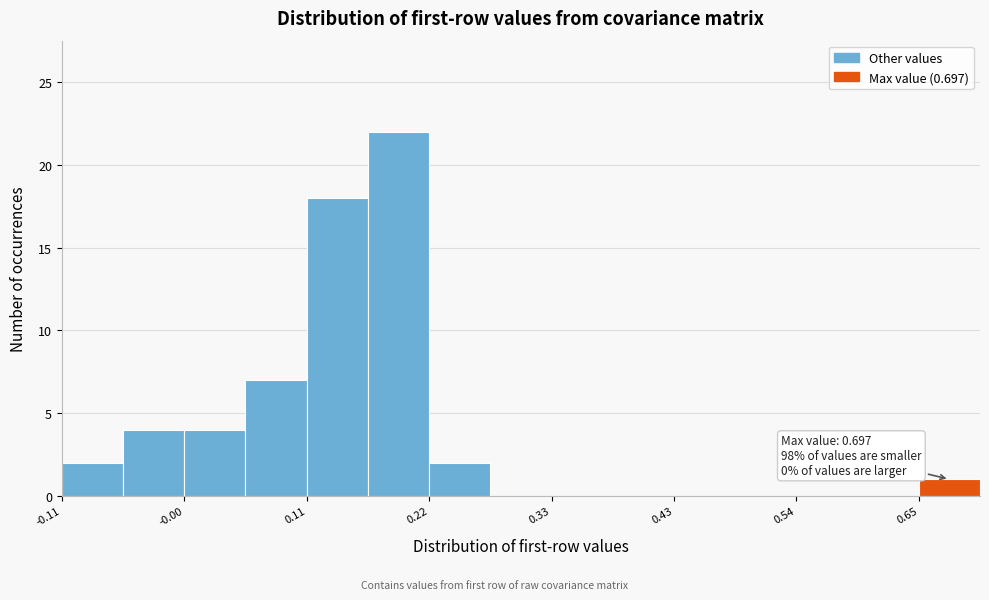

Around what value on the x-axis is the tallest bar? Give the approximate position of its centre, as read against the axis.

0.18